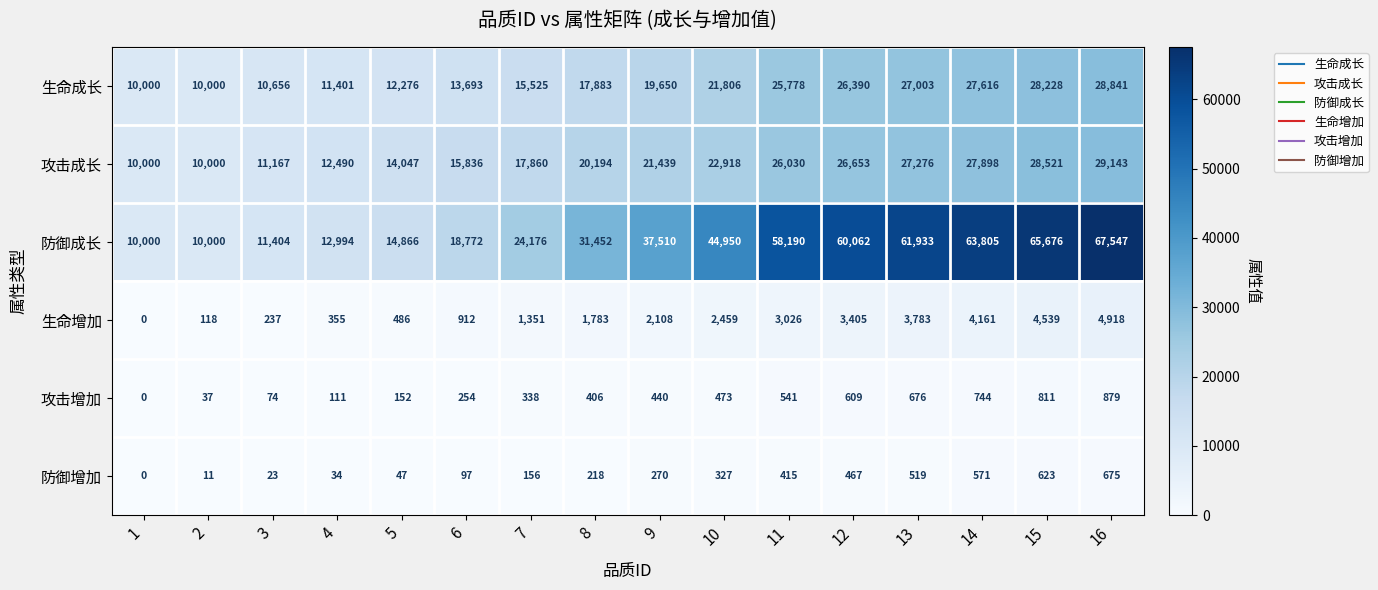

Read the 防御增加 value at 7, to the nearest 100.

200